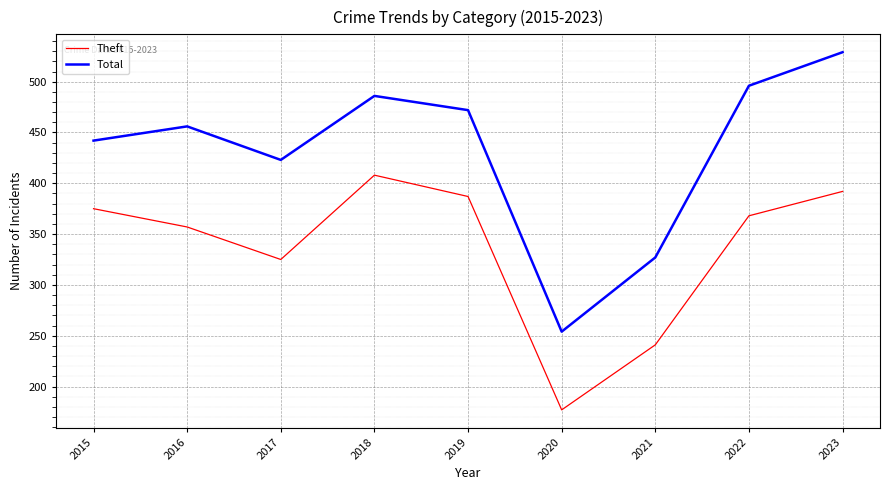

Rank the categories by Total value from lowest to highest.

2020, 2021, 2017, 2015, 2016, 2019, 2018, 2022, 2023